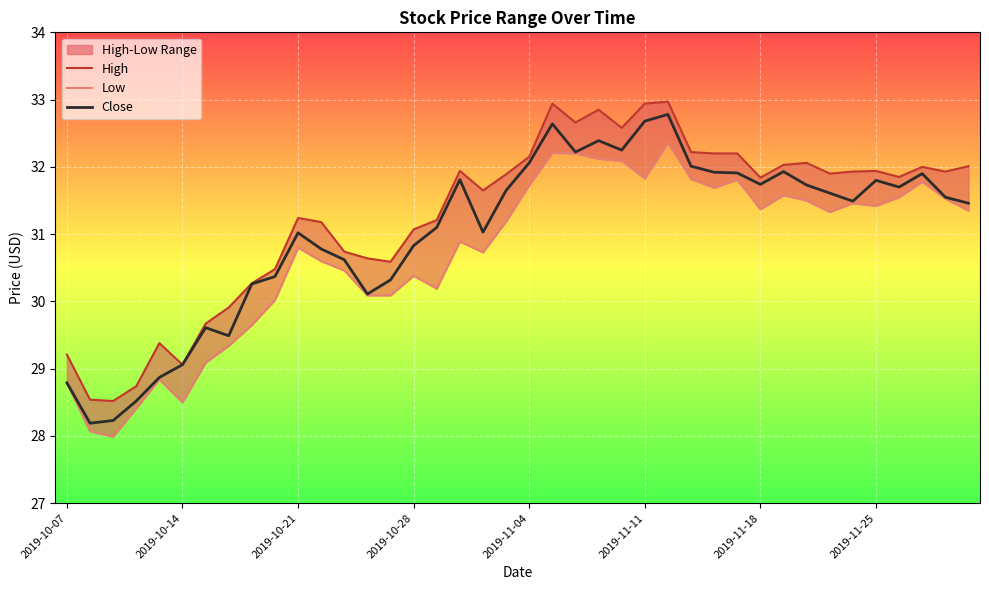

In Close, how many points are lower than both neighbors (excluding endpoints)?

9